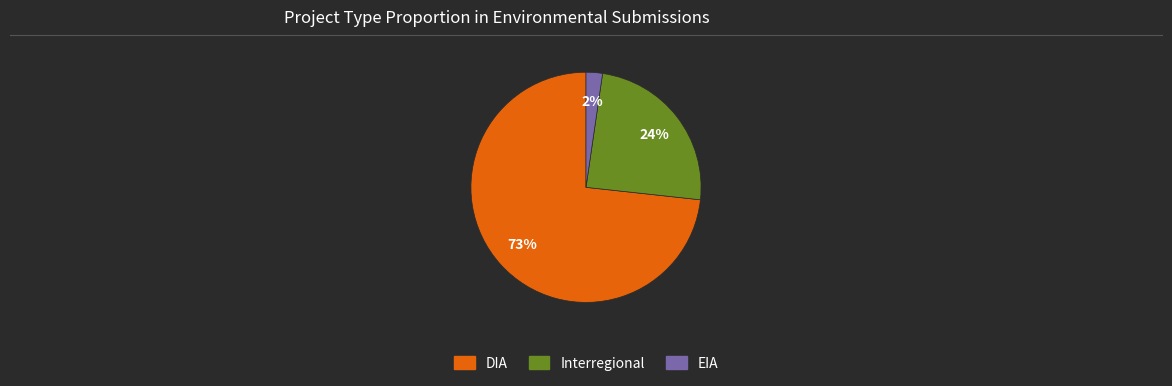

Between EIA and DIA, which is larger?

DIA